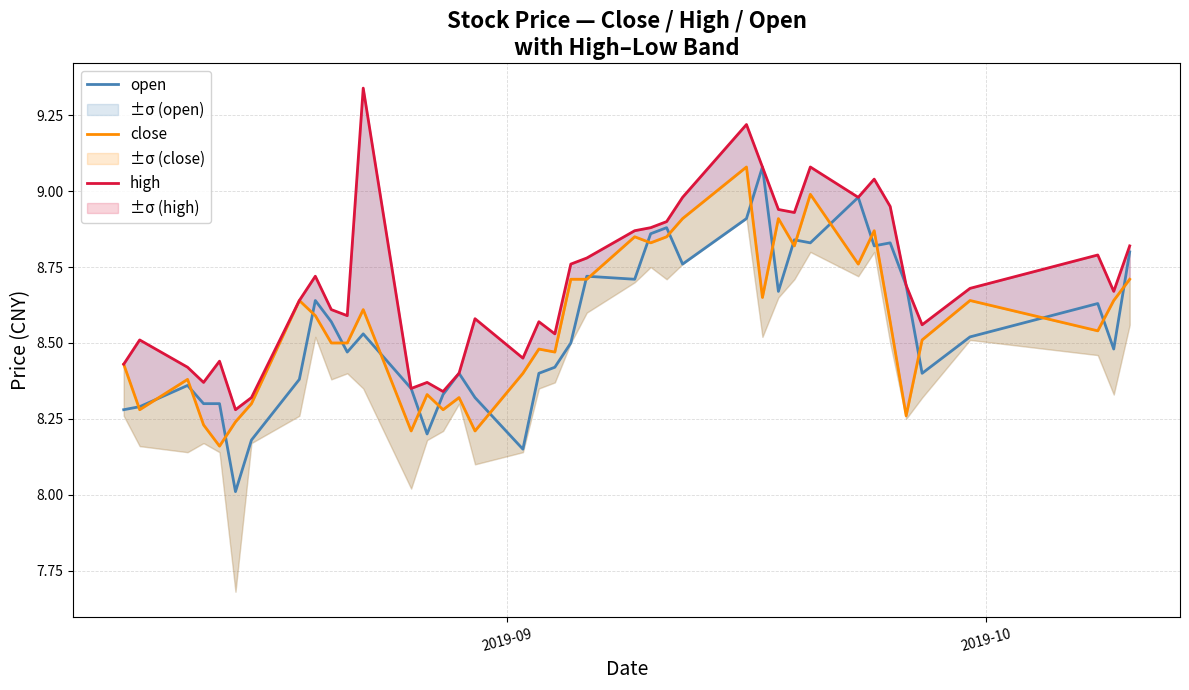

How many categories are shown in the chart?

40